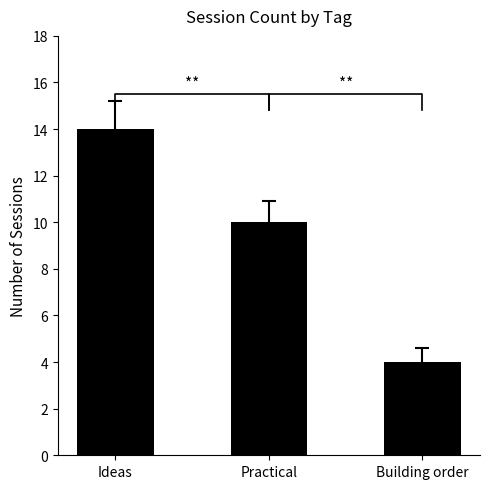

Between Building order and Practical, which is larger?

Practical